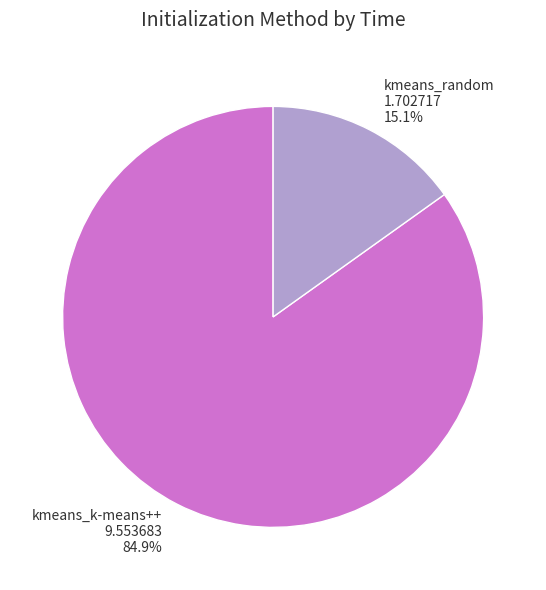

What portion of the pie excludes kmeans_k-means++?

15.1%